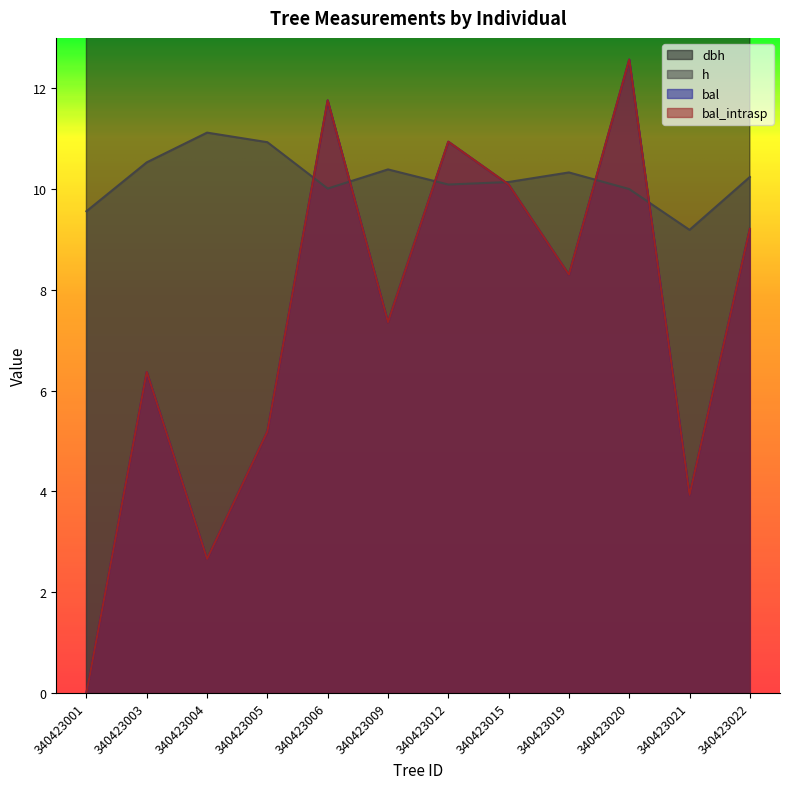

What is the spread (max minus min) of values at 340423009?

12.0